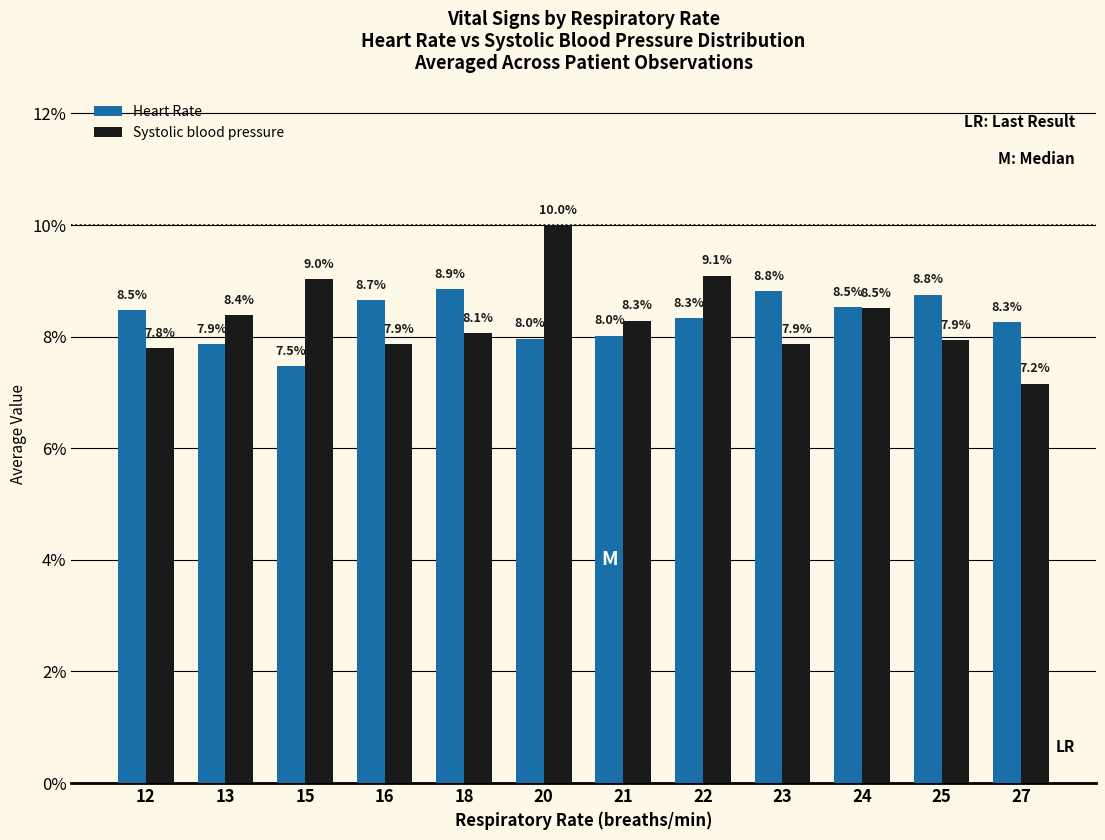

Rank the series by their maximum value, from lowest to highest.

Heart Rate, Systolic blood pressure